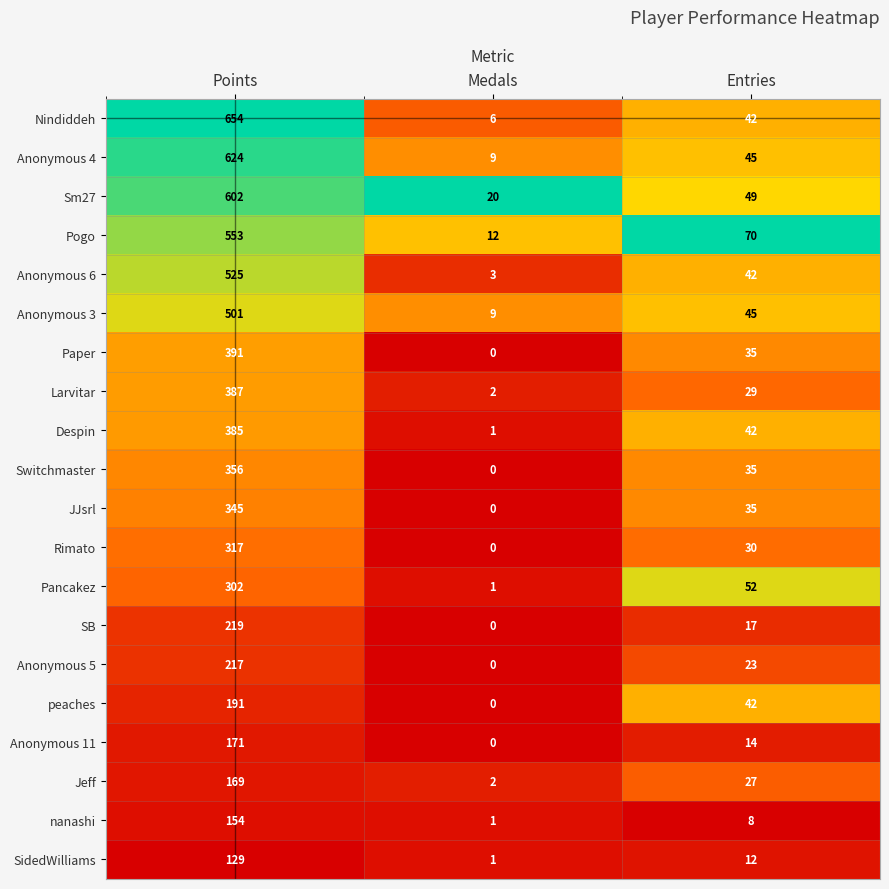

At how many categories does at least one series exceed 0?

3